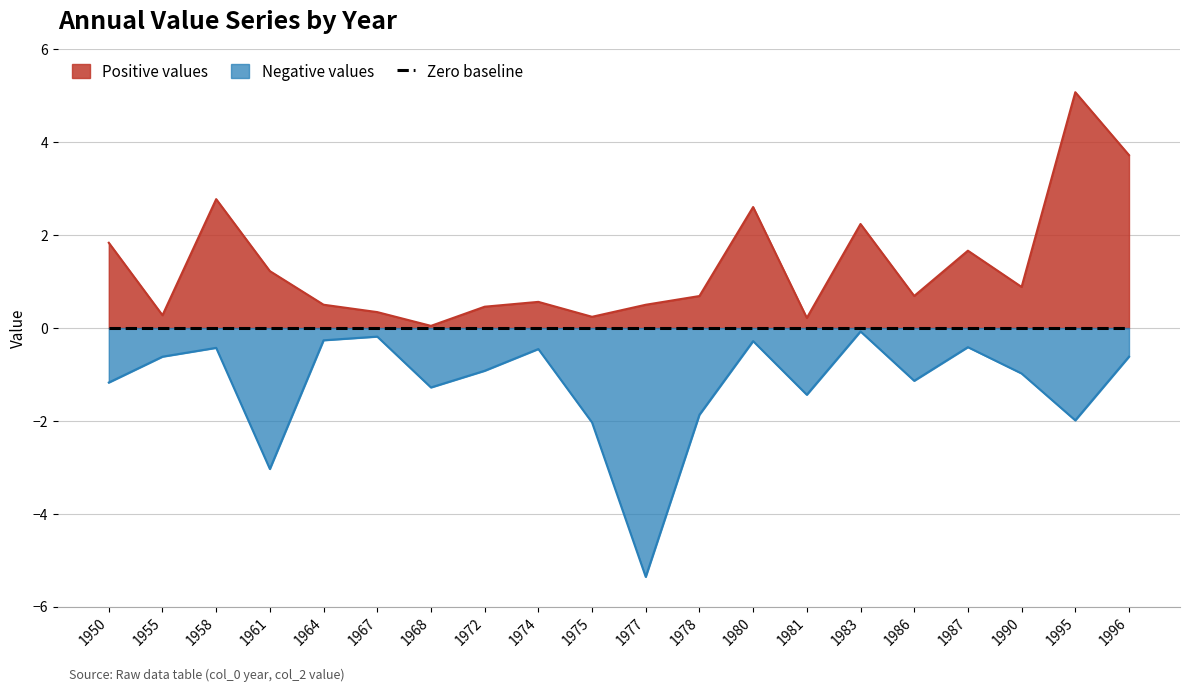

The value of Positive values at 1950 is 1.1. True or false?

False